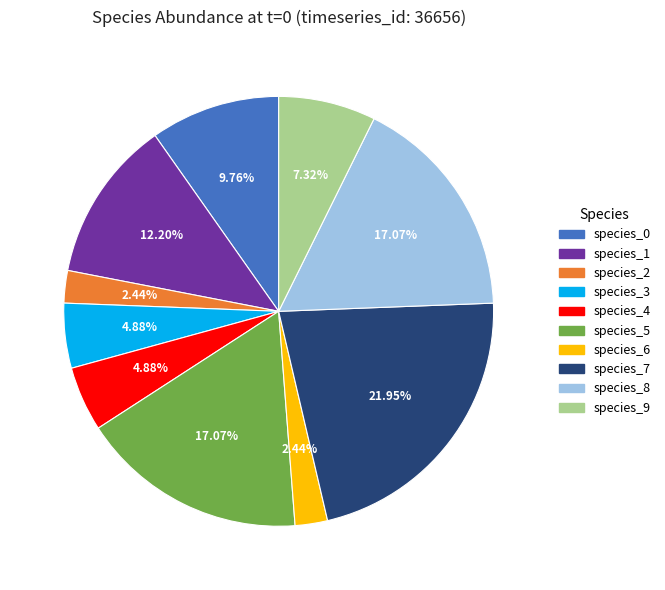

The species_5 slice represents 17% of the pie. True or false?

True